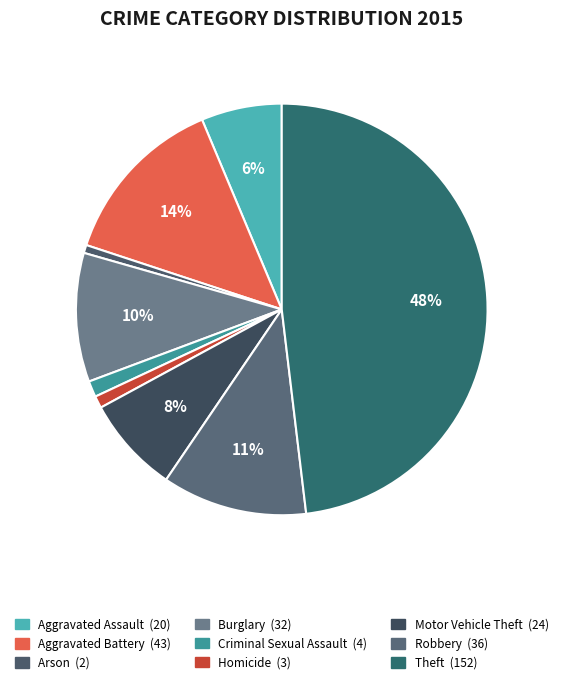

Do Arson and Theft together represent more than half of the pie?

No